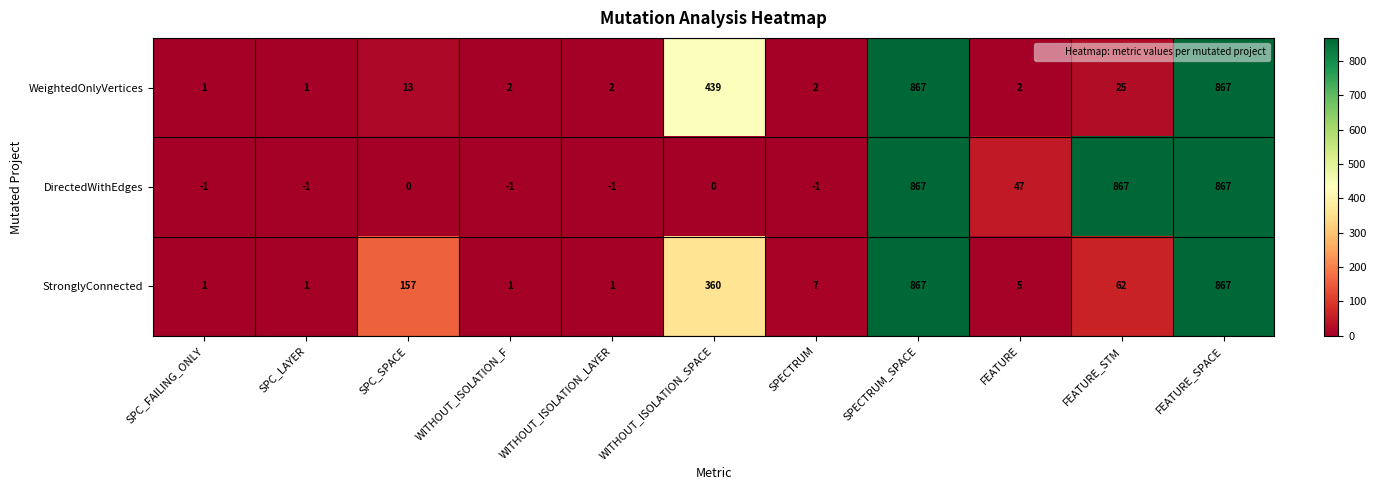

What is the difference between the maximum and minimum values in the DirectedWithEdges series?

868